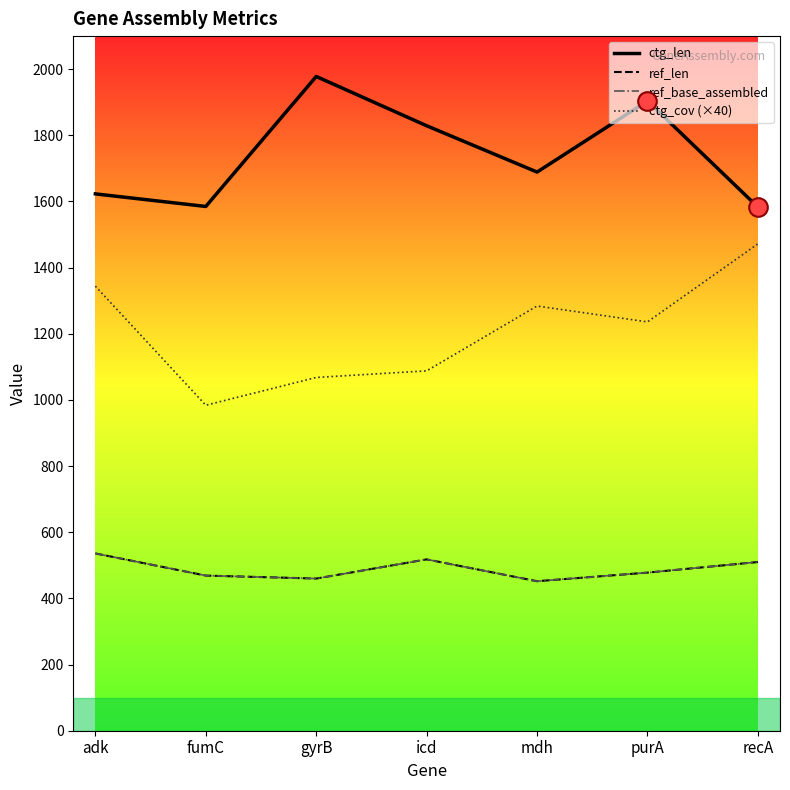

What is the total value across all series at fumC?

3507